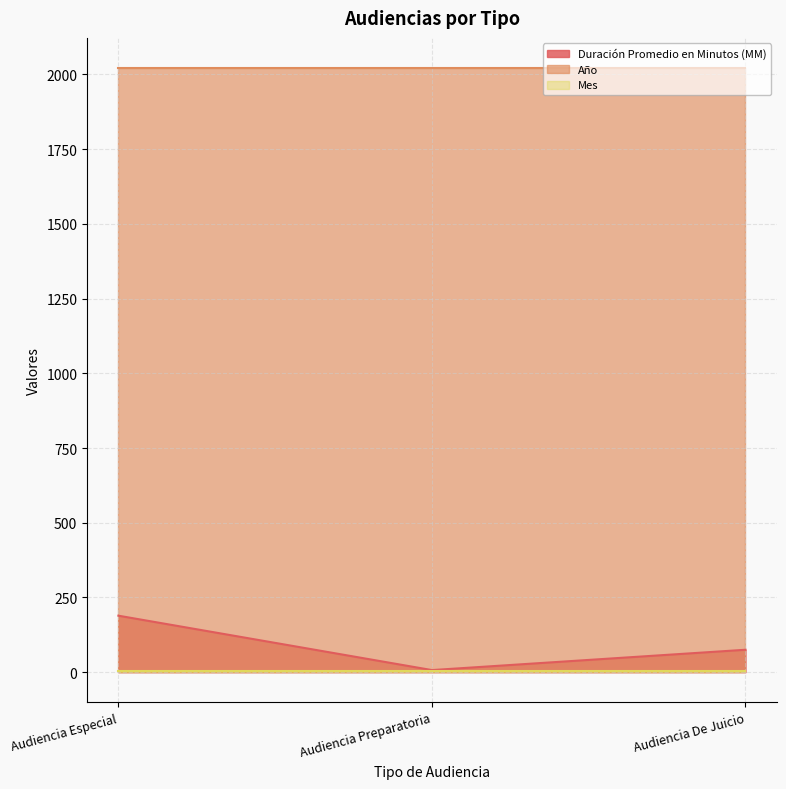

What is the label of the 2nd point from the left?

Audiencia Preparatoria